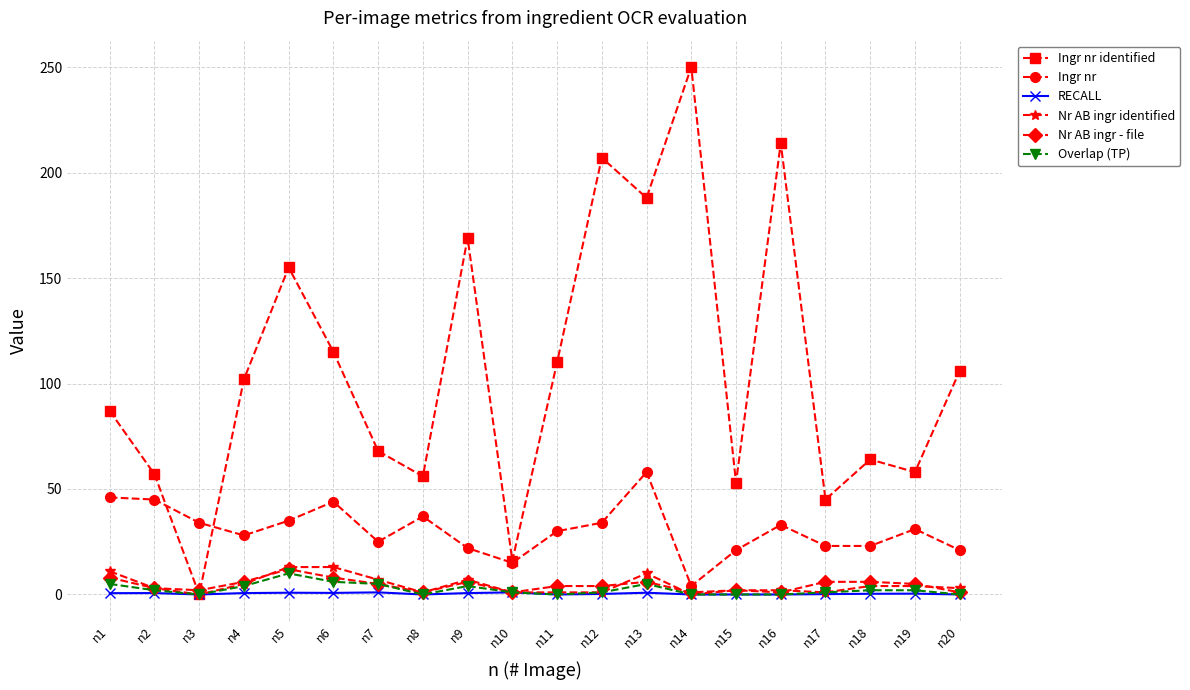

Count the Overlap (TP) values in the range 0 to 5.

18